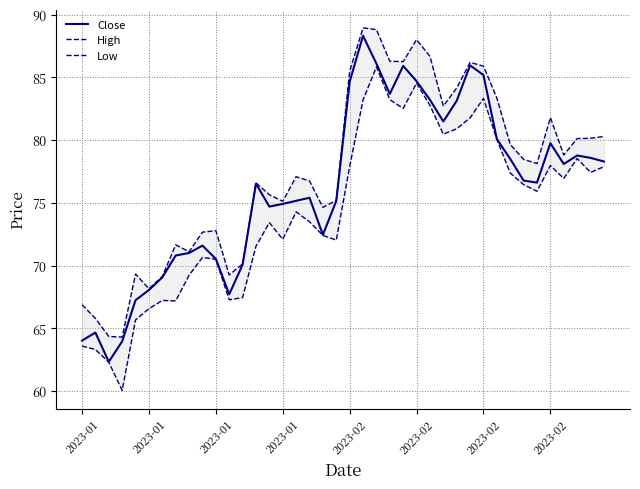

Which series changed the most between 2023-02 and 37?

Low